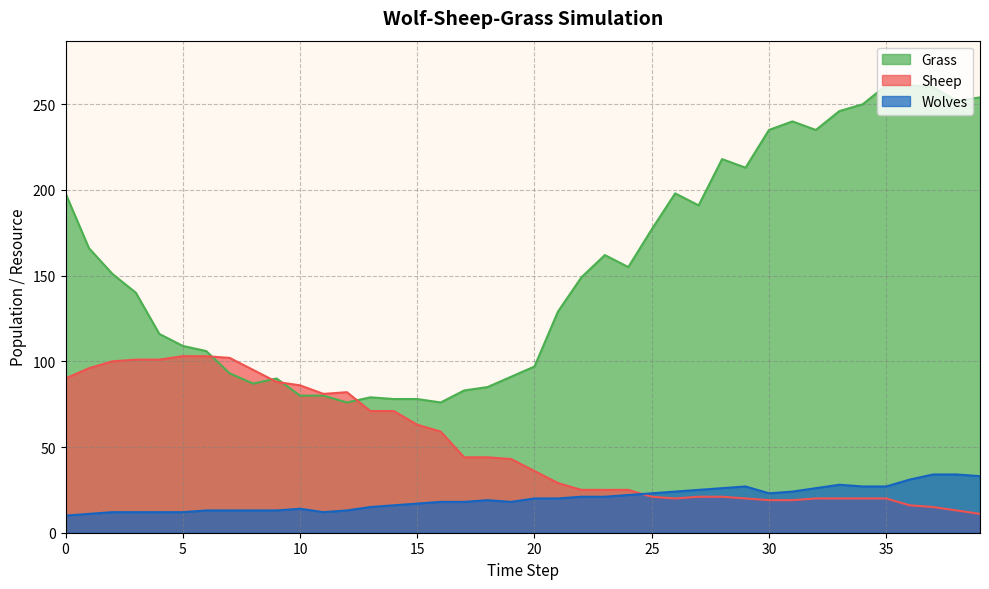

Reading left to right, what are all the values shown in this chart?

Grass: 198	166	151	140	116	109	106	93	87	90	80	80	76	79	78	78	76	83	85	91	97	129	149	162	155	177	198	191	218	213	235	240	235	246	250	261	261	260	252	254
Sheep: 90	96	100	101	101	103	103	102	95	88	86	81	82	71	71	63	59	44	44	43	36	29	25	25	25	21	20	21	21	20	19	19	20	20	20	20	16	15	13	11
Wolves: 10	11	12	12	12	12	13	13	13	13	14	12	13	15	16	17	18	18	19	18	20	20	21	21	22	23	24	25	26	27	23	24	26	28	27	27	31	34	34	33